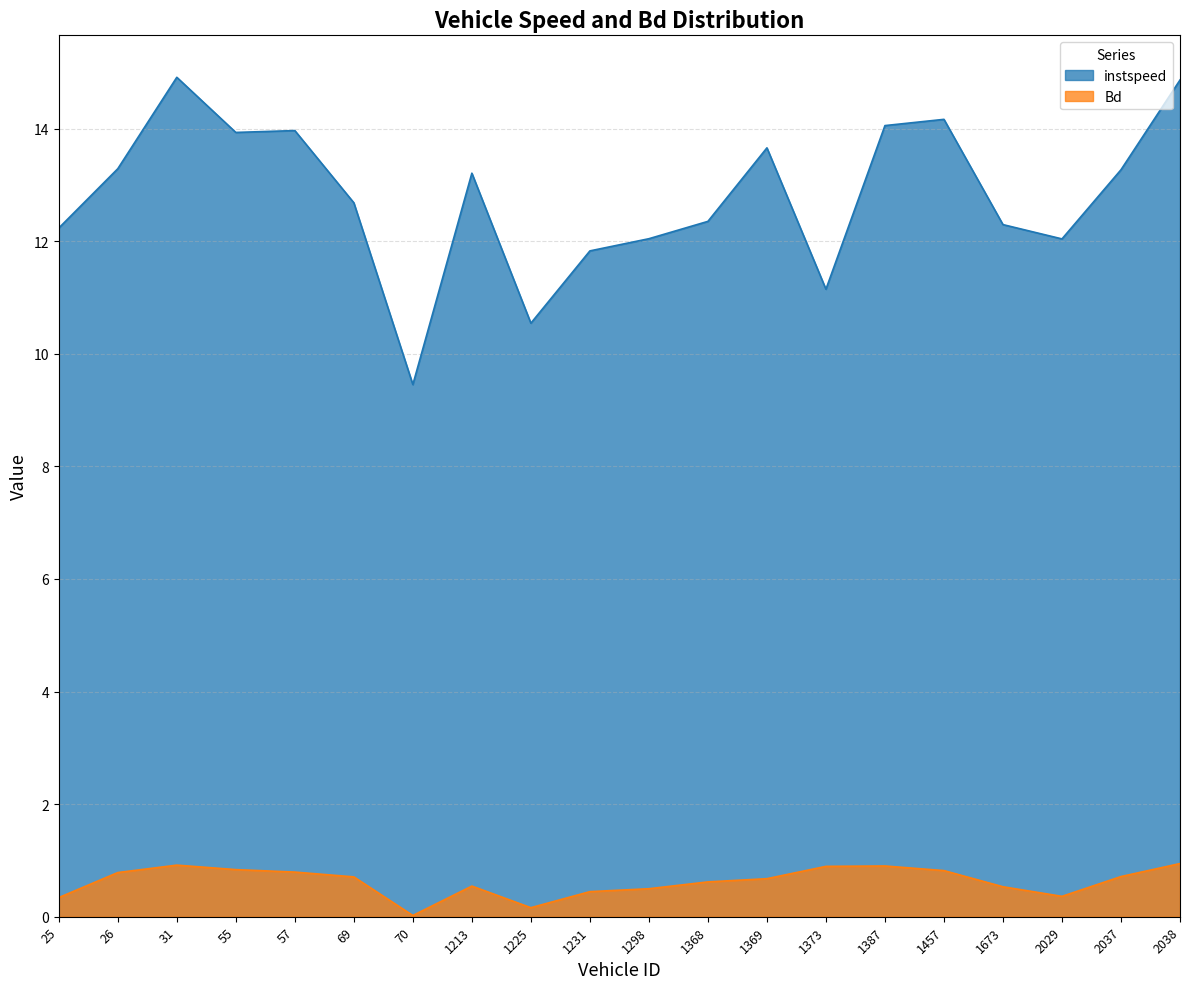

Reading left to right, extract all data points from this chart.

instspeed: 25=12.2	26=13.3	31=14.9	55=13.9	57=14.0	69=12.7	70=9.5	1213=13.2	1225=10.5	1231=11.8	1298=12.0	1368=12.4	1369=13.7	1373=11.1	1387=14.1	1457=14.2	1673=12.3	2029=12.0	2037=13.3	2038=14.9
Bd: 25=0.3	26=0.8	31=0.9	55=0.8	57=0.8	69=0.7	70=0.0	1213=0.5	1225=0.2	1231=0.4	1298=0.5	1368=0.6	1369=0.7	1373=0.9	1387=0.9	1457=0.8	1673=0.5	2029=0.4	2037=0.7	2038=0.9